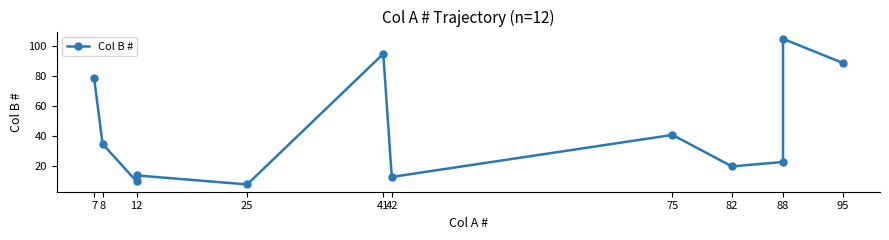

True or false: the data shows 35 at 8.

True